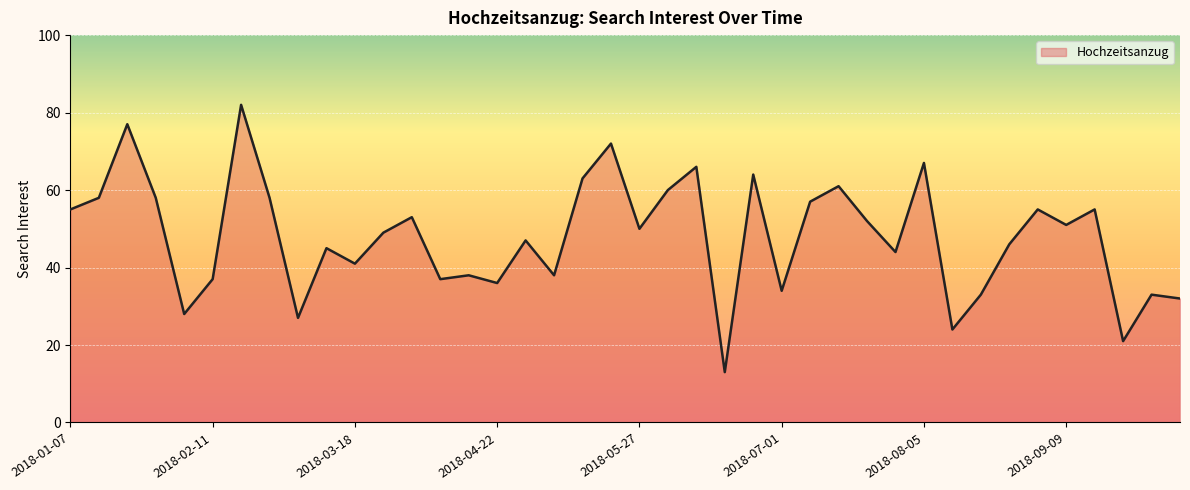

What is the difference between the maximum and minimum values?

69